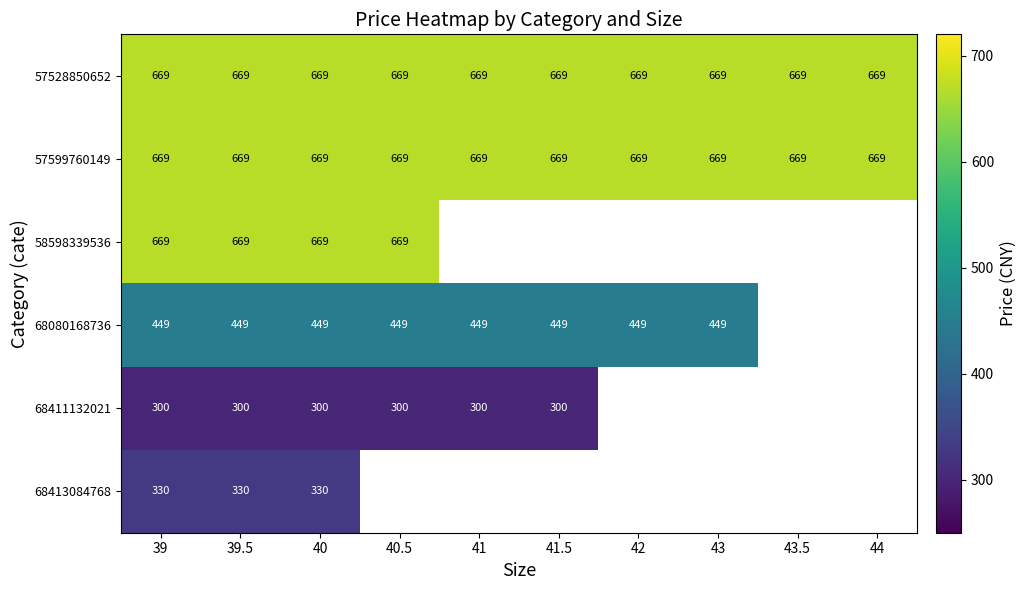

At which category does the chart reach its minimum across all series?

39